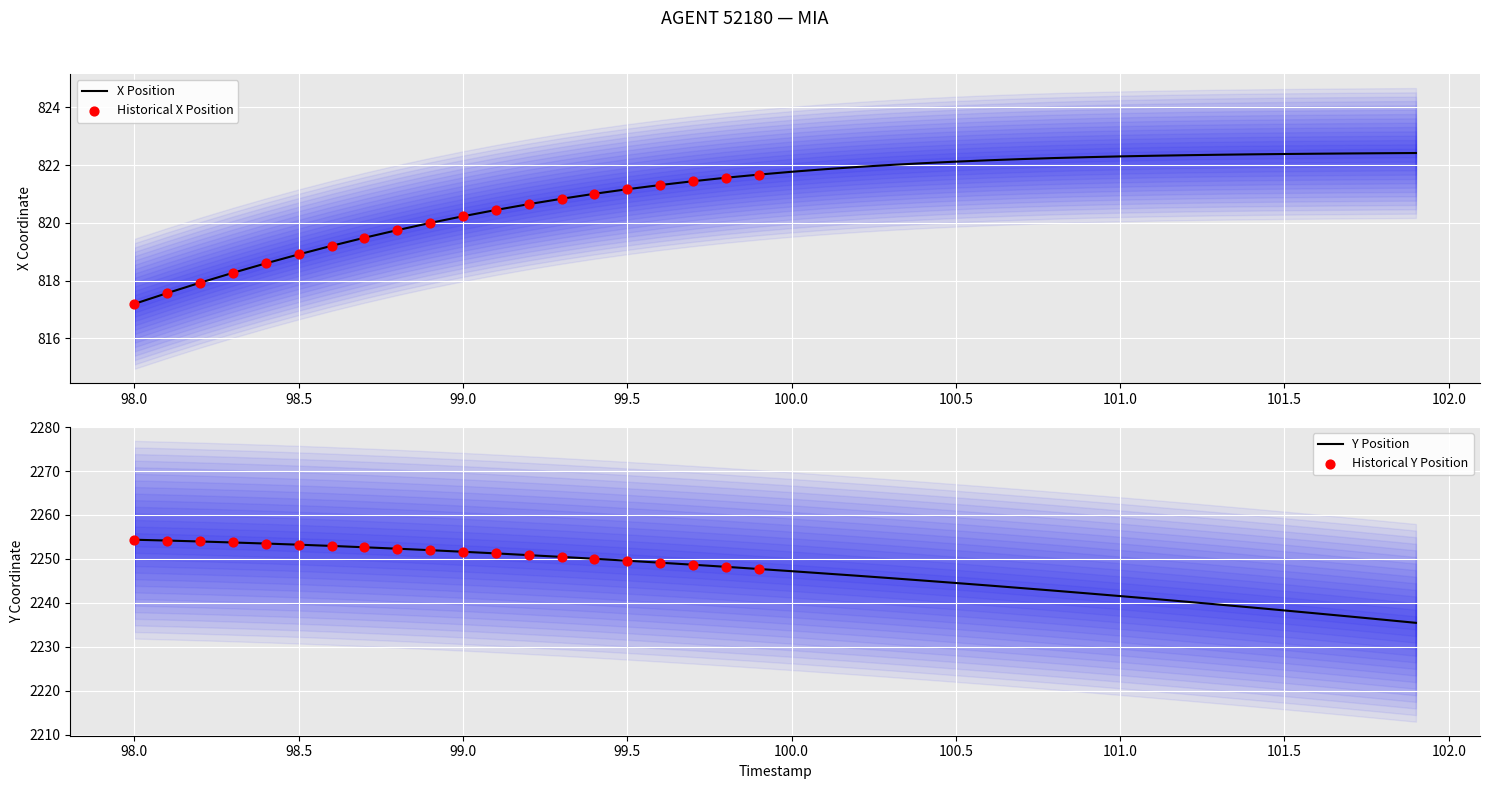

Which series reaches the maximum Y coordinate?

Y